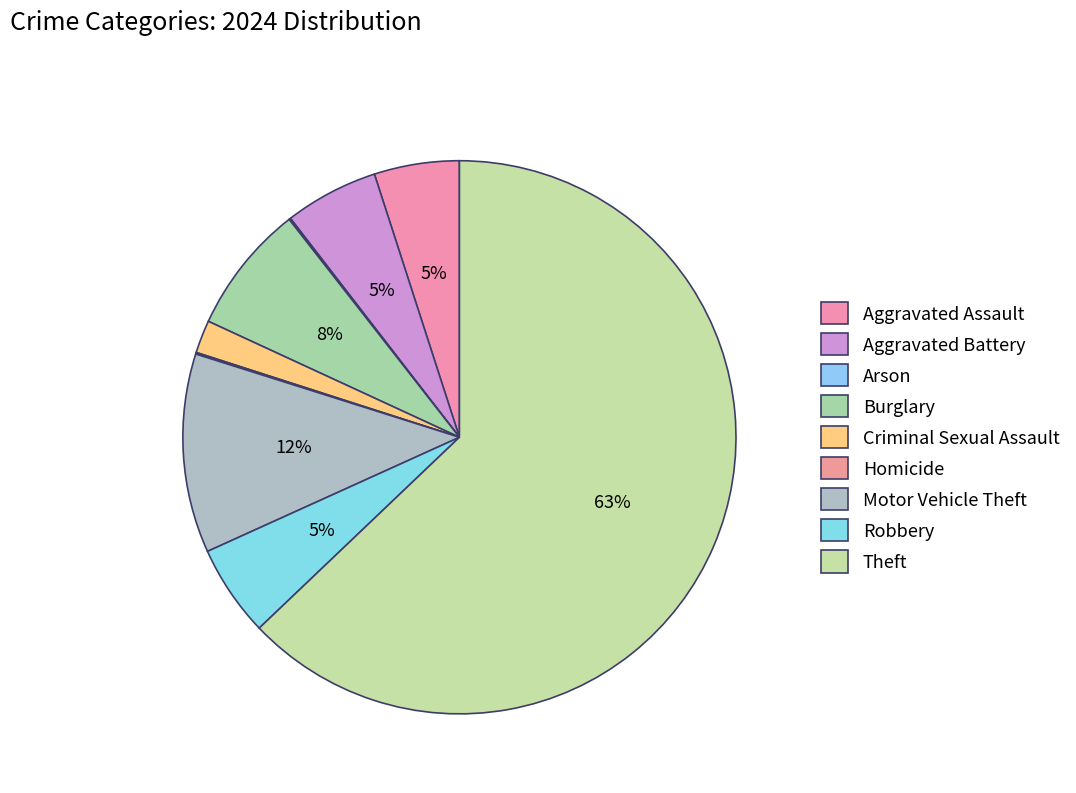

To the nearest percent, what portion does Criminal Sexual Assault represent?

2%